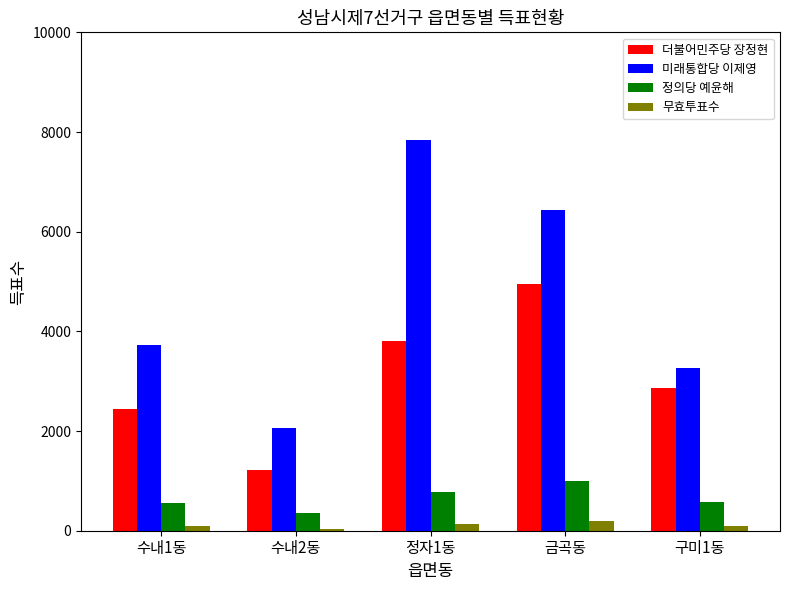

Read the 정의당 예윤해 value at 금곡동.

1001